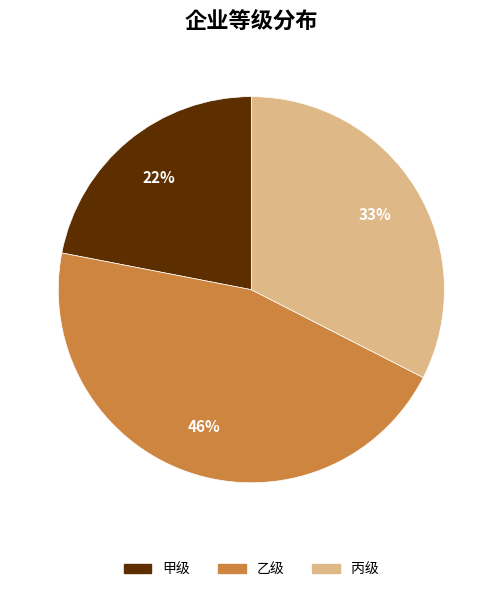

Count the number of slices in the pie.

3